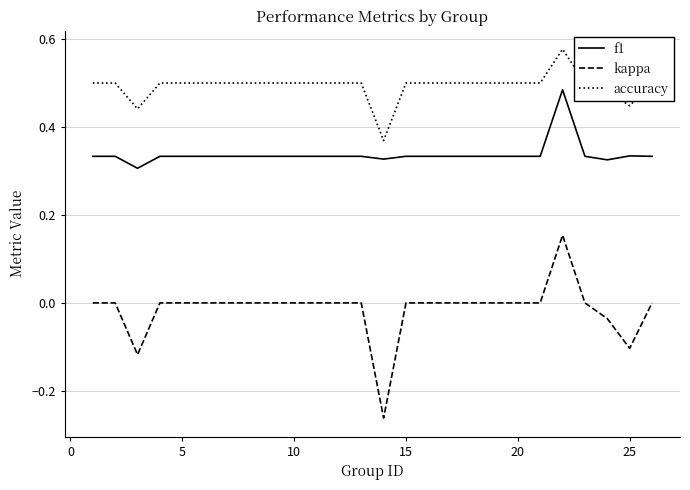

How many categories are shown in the chart?

25